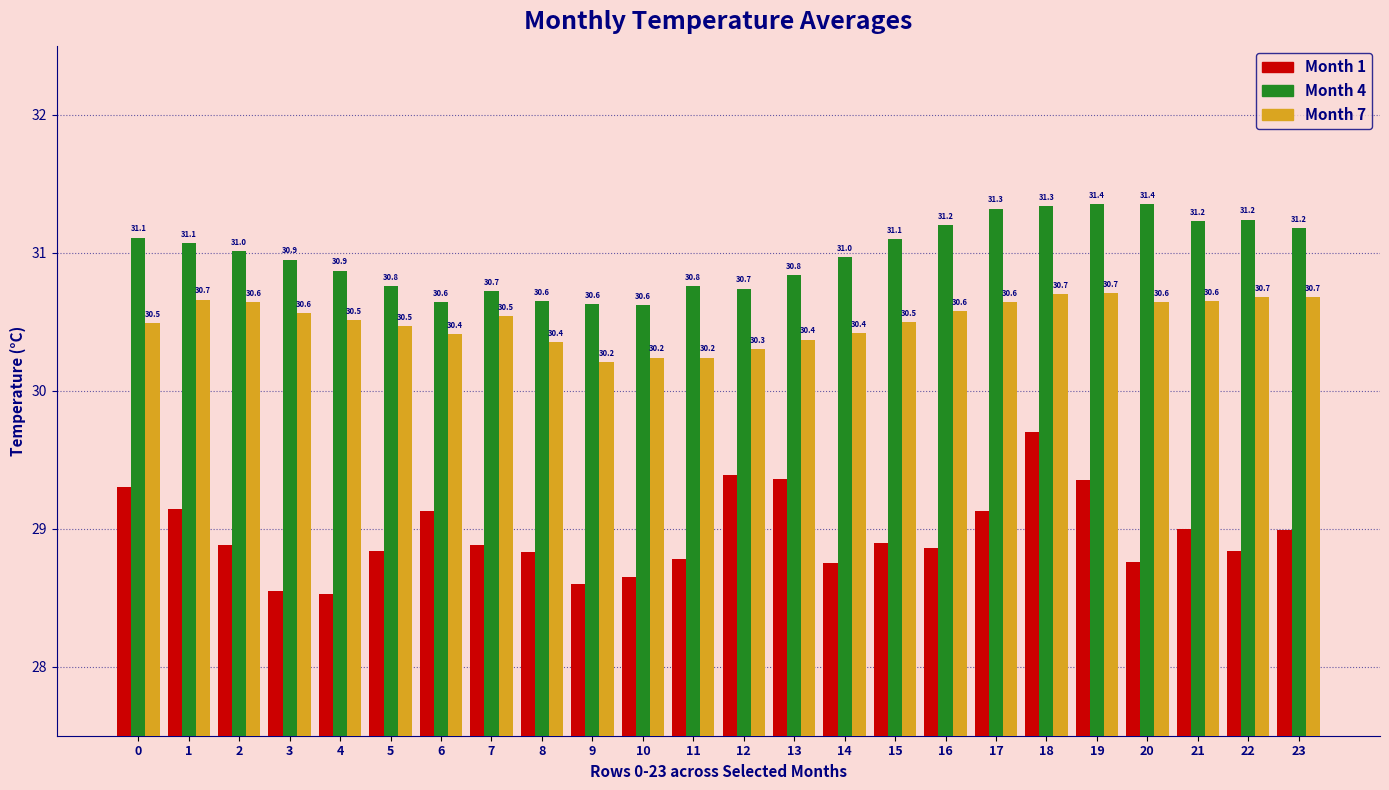

Which series has the largest range (max minus min)?

Month 1